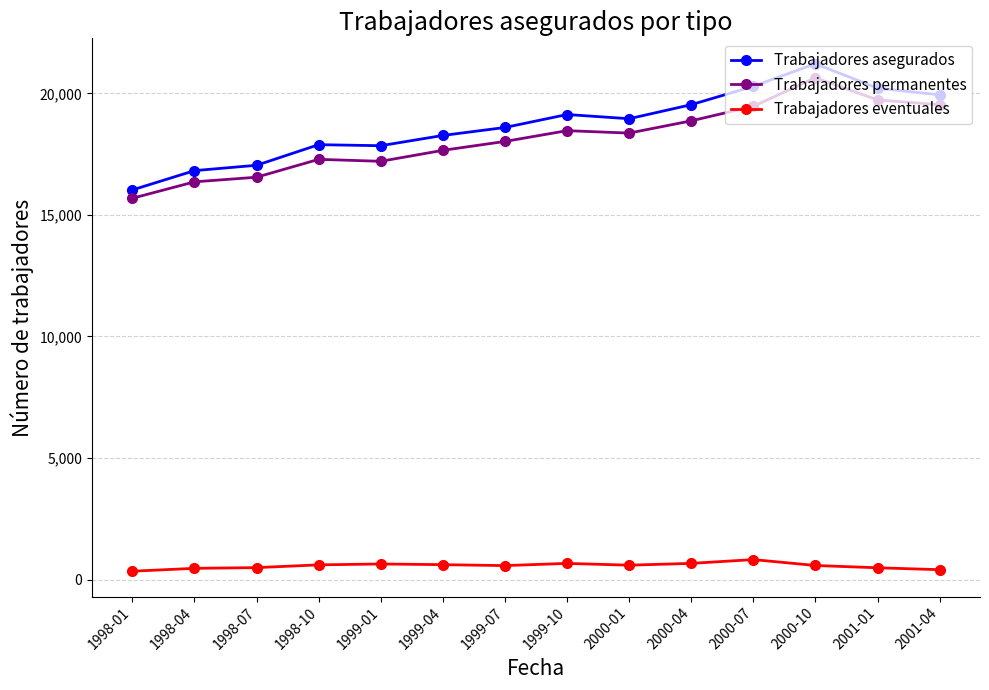

What value does the Trabajadores asegurados series have at 1999-04, to the nearest 100?

18300